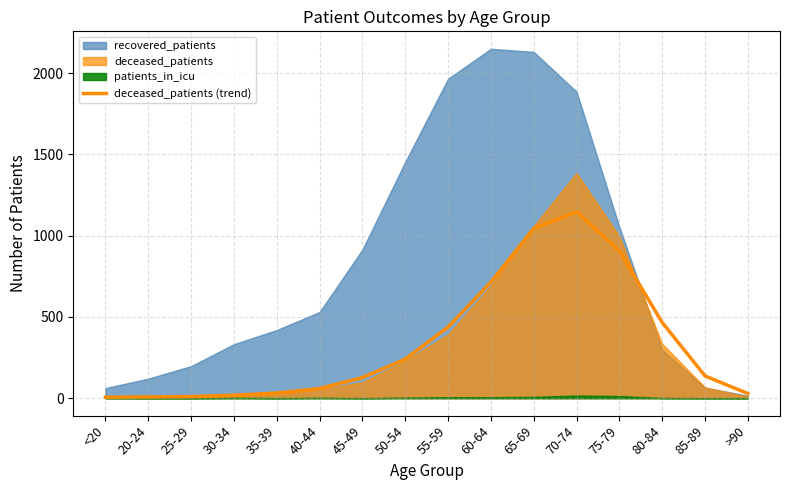

What is the label of the 6th point from the left?

40-44